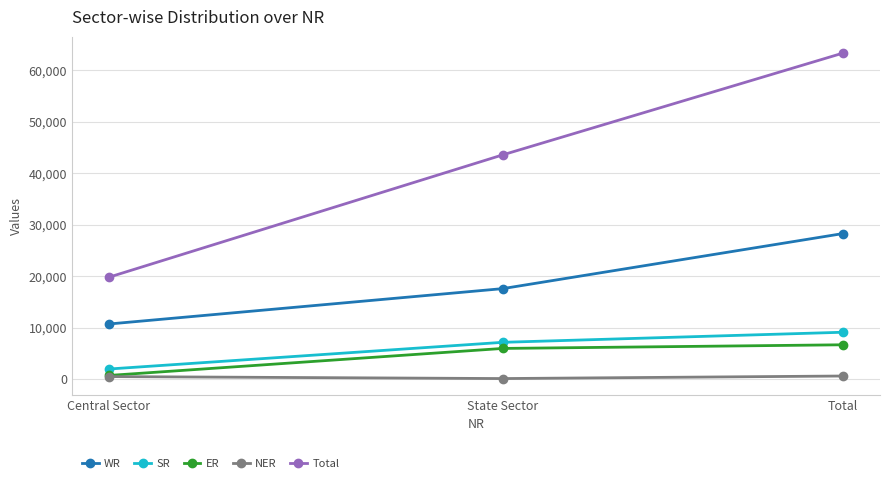

Which series changed the most between State Sector and Total?

Total